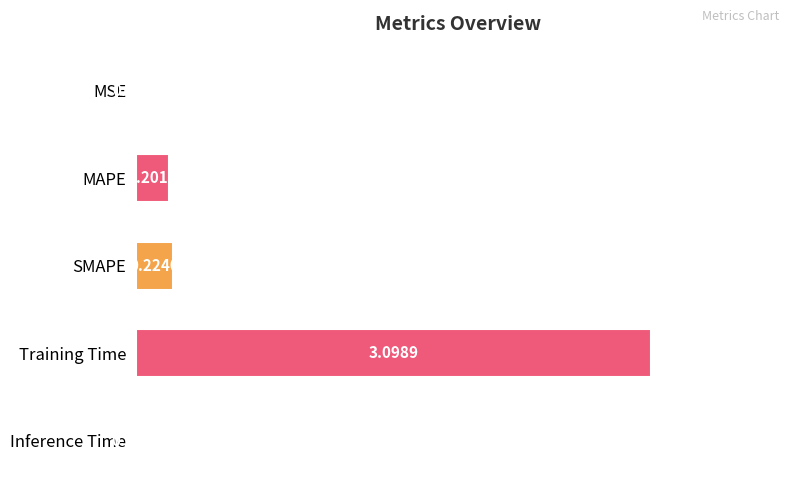

Where is the data nearest to the value 1?

SMAPE